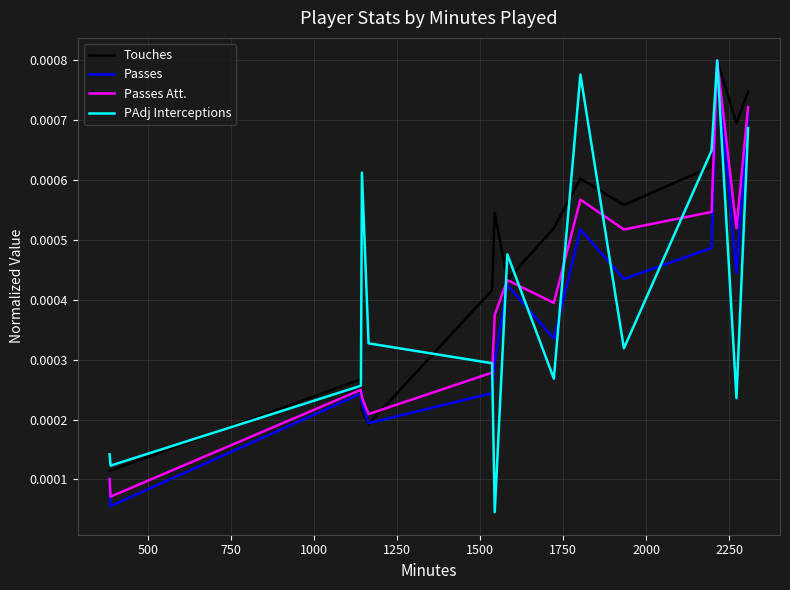

Which series has the largest total across all categories?

Touches